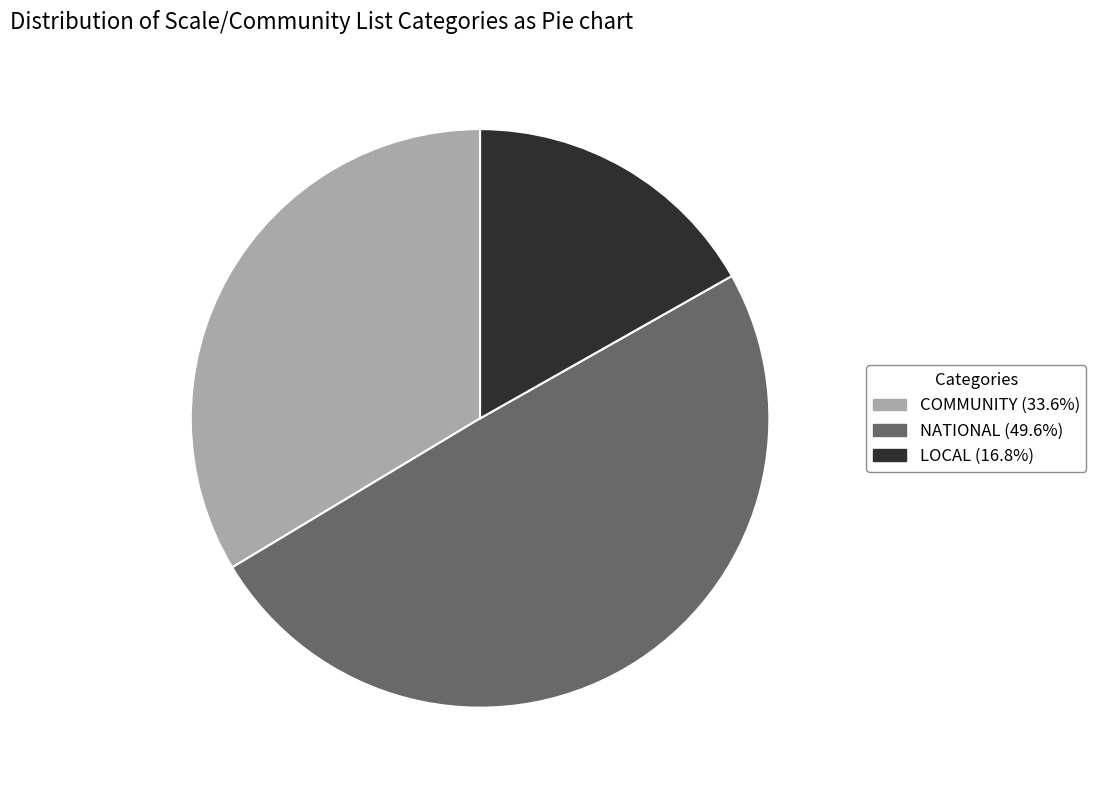

Is the sum of NATIONAL (49.6%) and LOCAL (16.8%) greater than half?

Yes